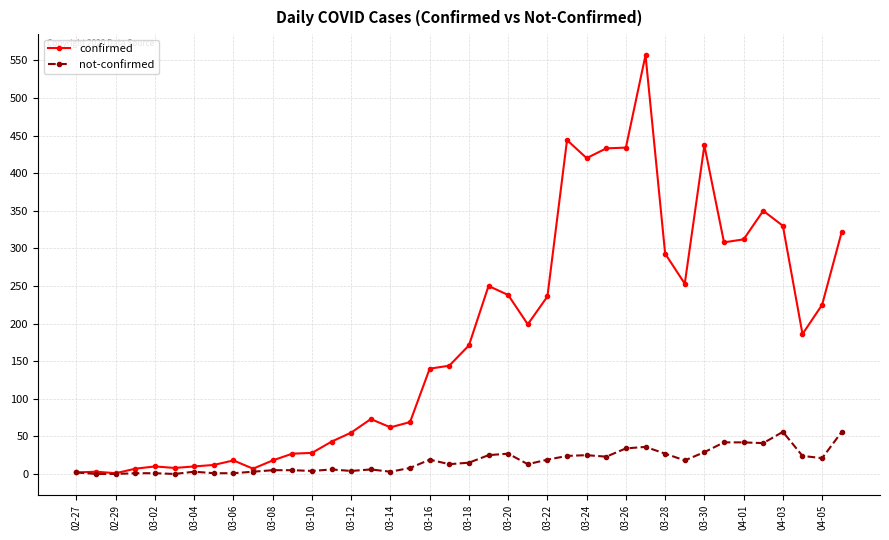

Which series has the largest total across all categories?

confirmed